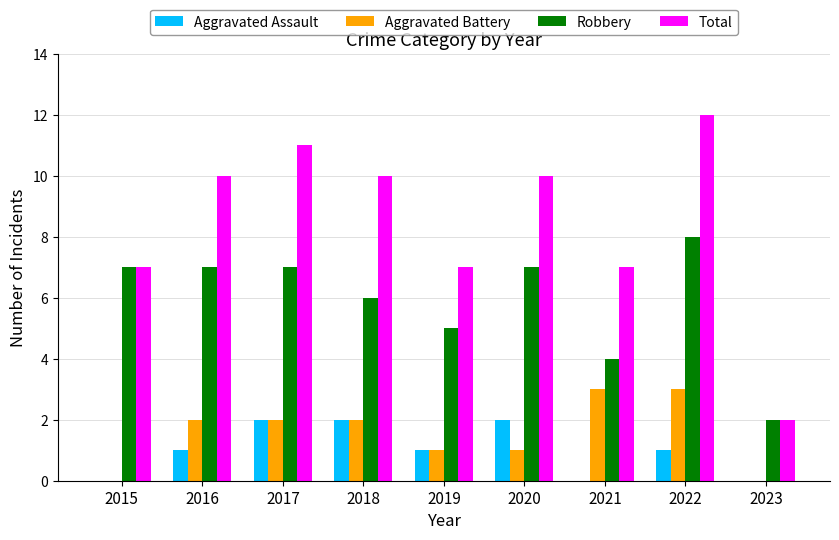

Reading left to right, extract all data points from this chart.

Aggravated Assault: 0	1	2	2	1	2	0	1	0
Aggravated Battery: 0	2	2	2	1	1	3	3	0
Robbery: 7	7	7	6	5	7	4	8	2
Total: 7	10	11	10	7	10	7	12	2